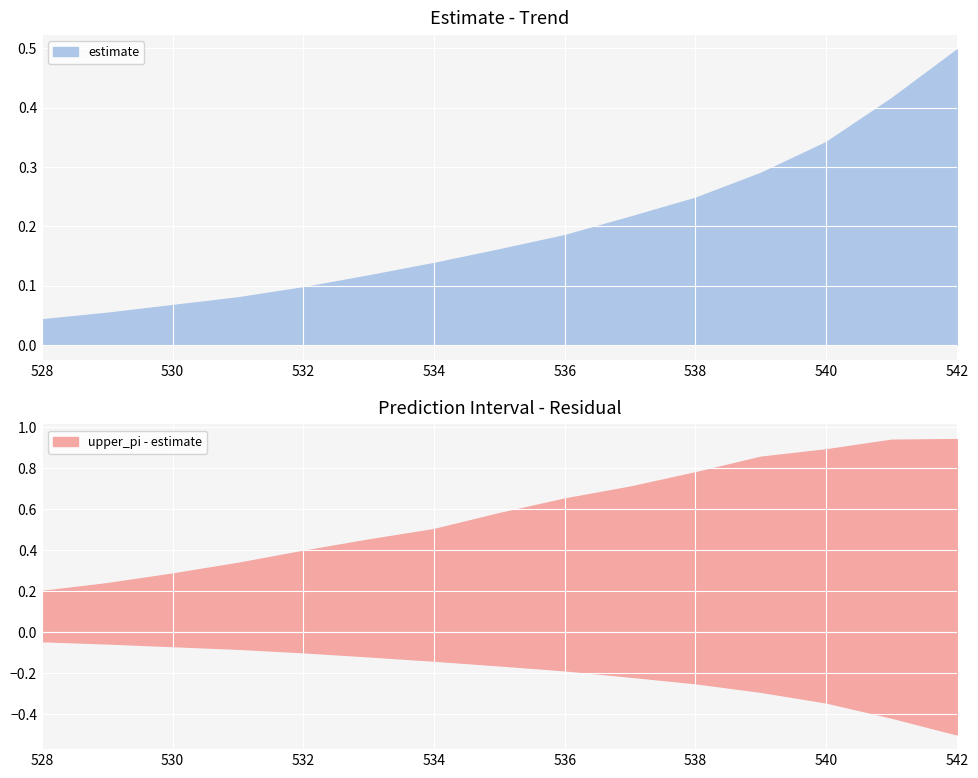

Does the chart display data point markers on the line(s)?

No